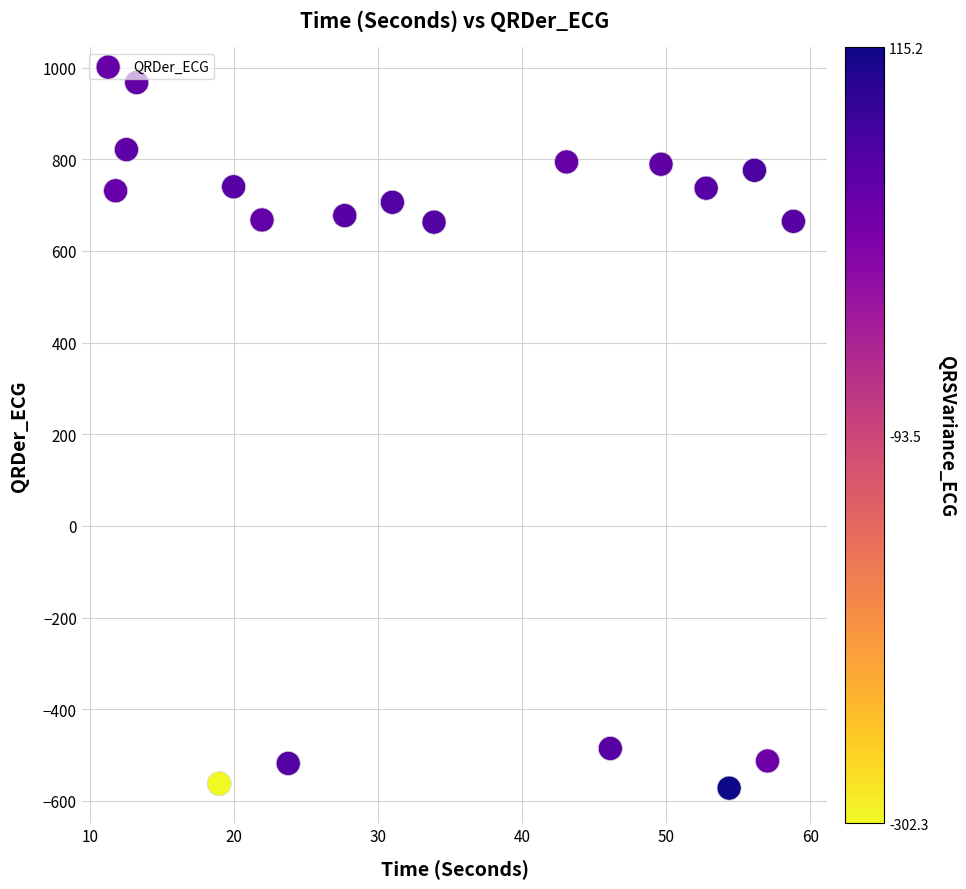

What is the range of X values (max minus min)?

47.0